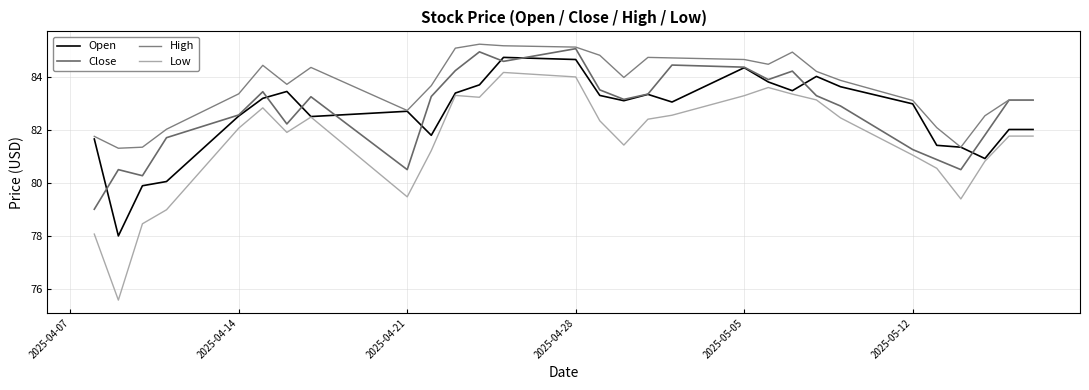

Does the chart display data point markers on the line(s)?

No